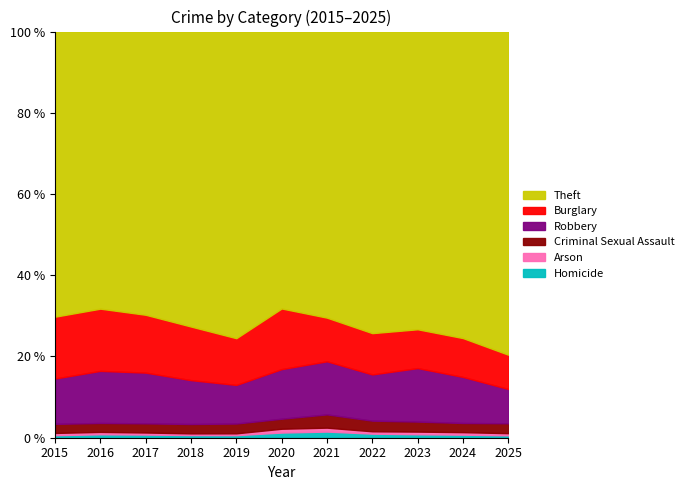

Is it true that Homicide equals 0.7 at 2018?

True